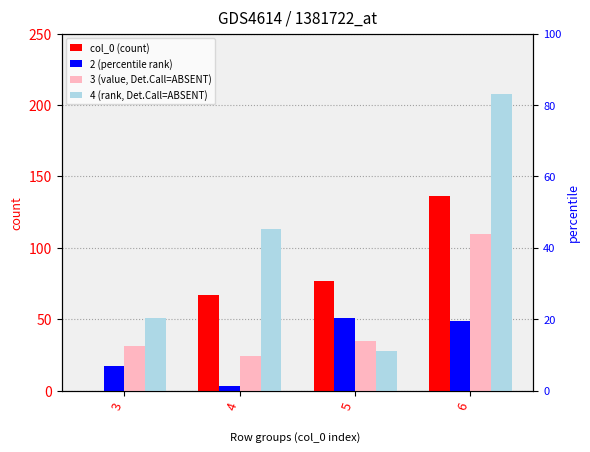

At which label does 3 (value, Det.Call=ABSENT) first exceed 35?

6